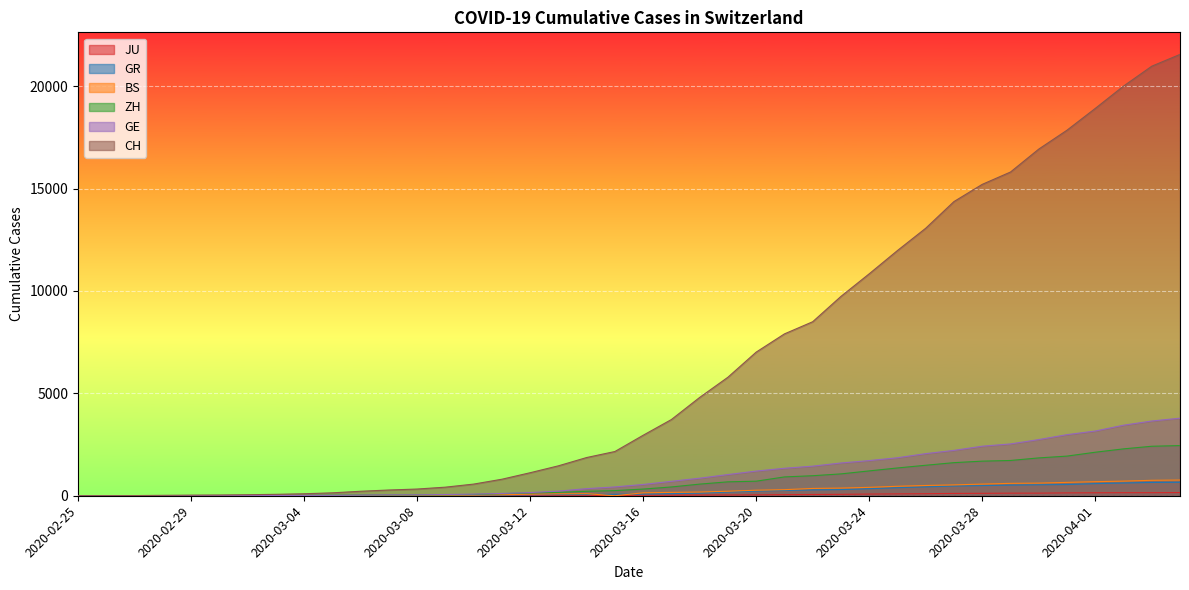

At which label is BS closest to 383?

2020-03-23